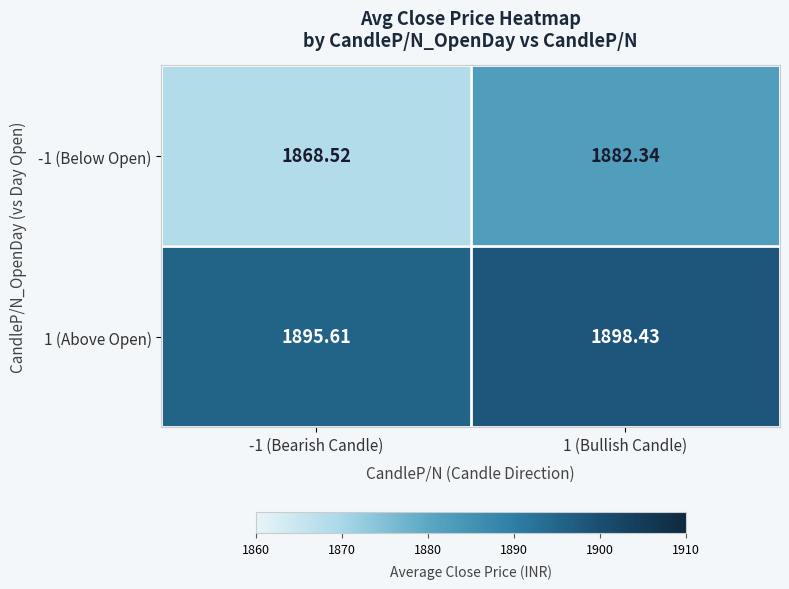

Is the value of -1 (Below Open) at 1 (Bullish Candle) greater than the value of 1 (Above Open) at 1 (Bullish Candle)?

No